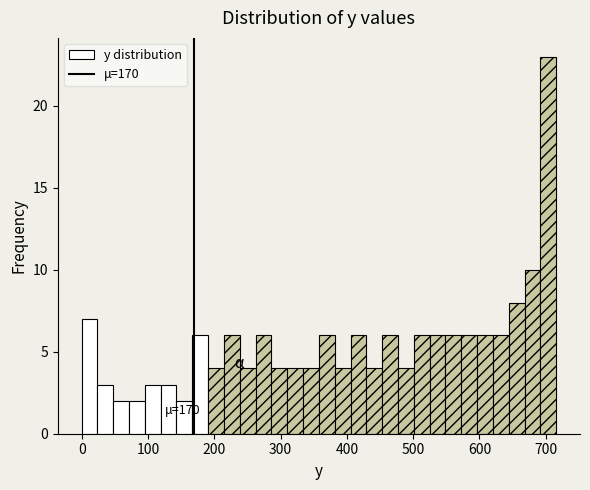

Read against the x-axis, roughly where is the centre of the tallest bar?

700